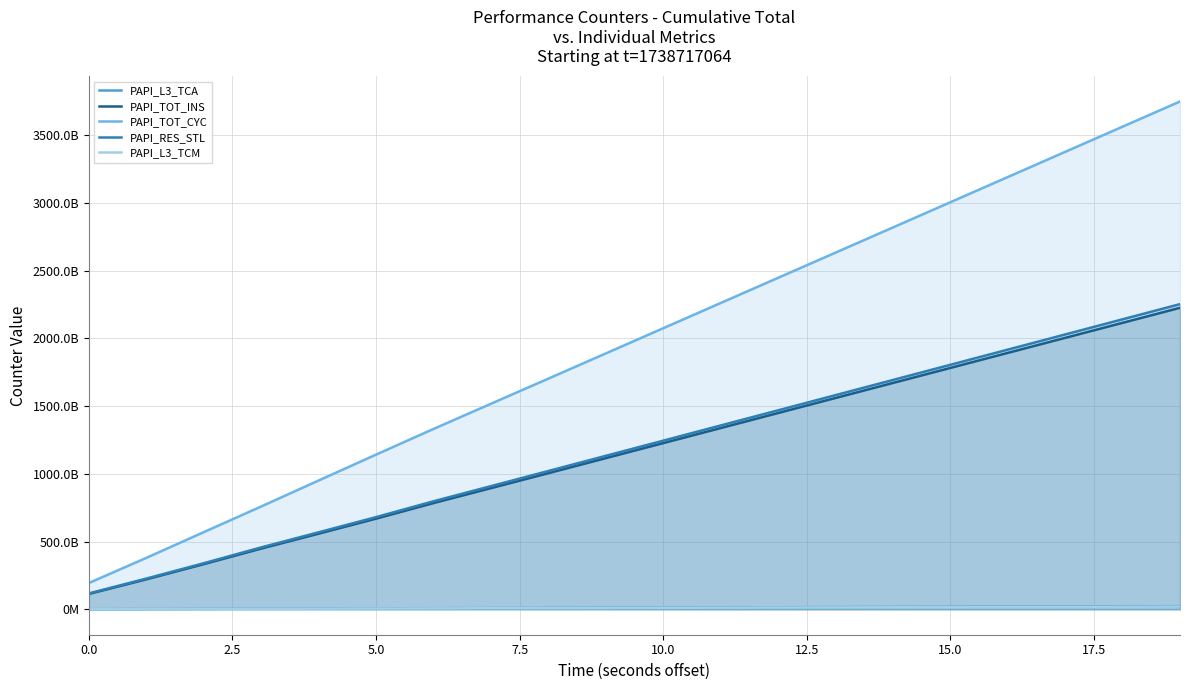

How many categories are shown in the chart?

20